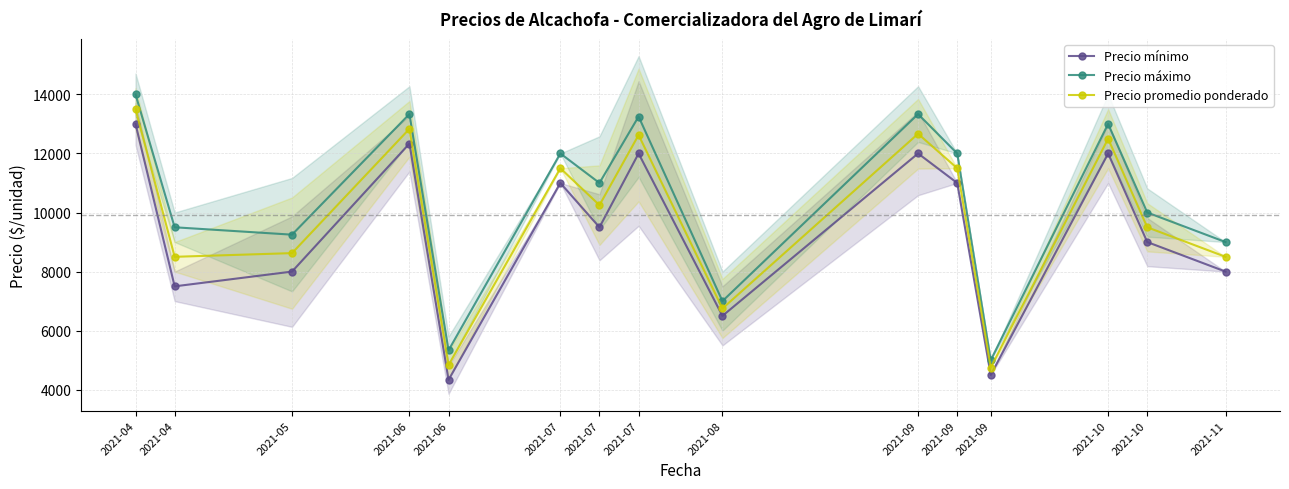

Which series changed the most between 2021-05 and 2021-09?

Precio máximo